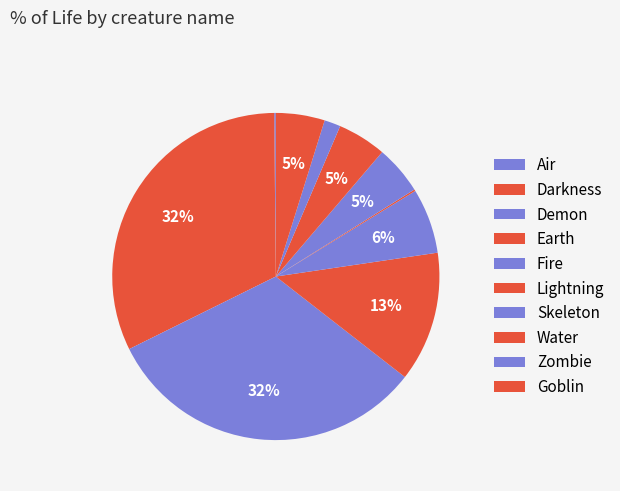

Combined, do Fire and Water account for over 50%?

No